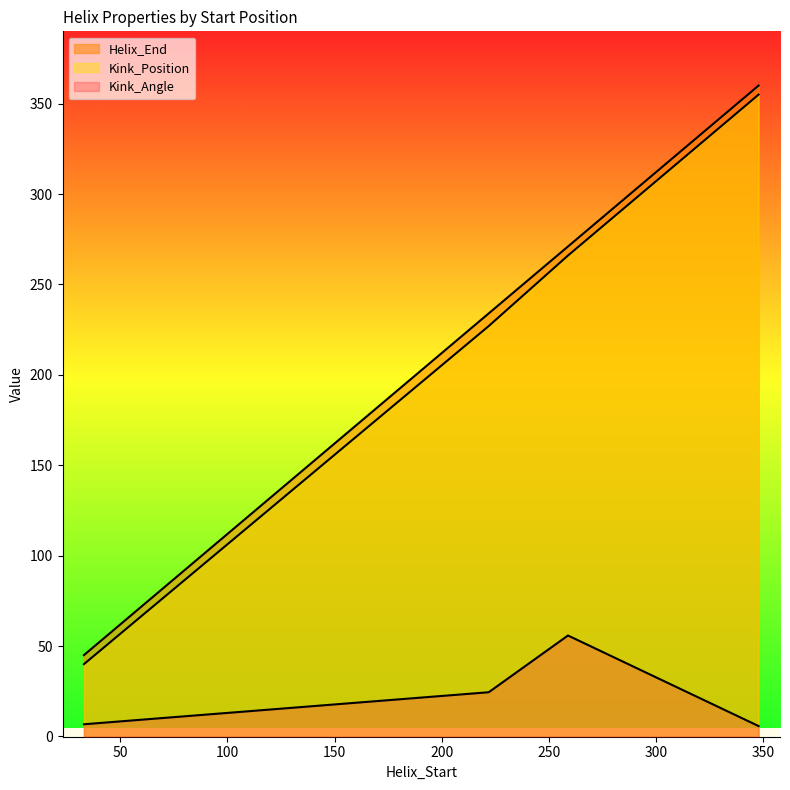

Does the chart display data point markers on the line(s)?

No